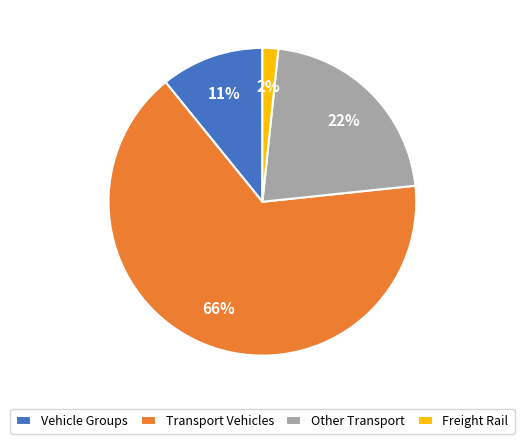

Approximately how many times larger is the value at Transport Vehicles compared to Other Transport?

3.0